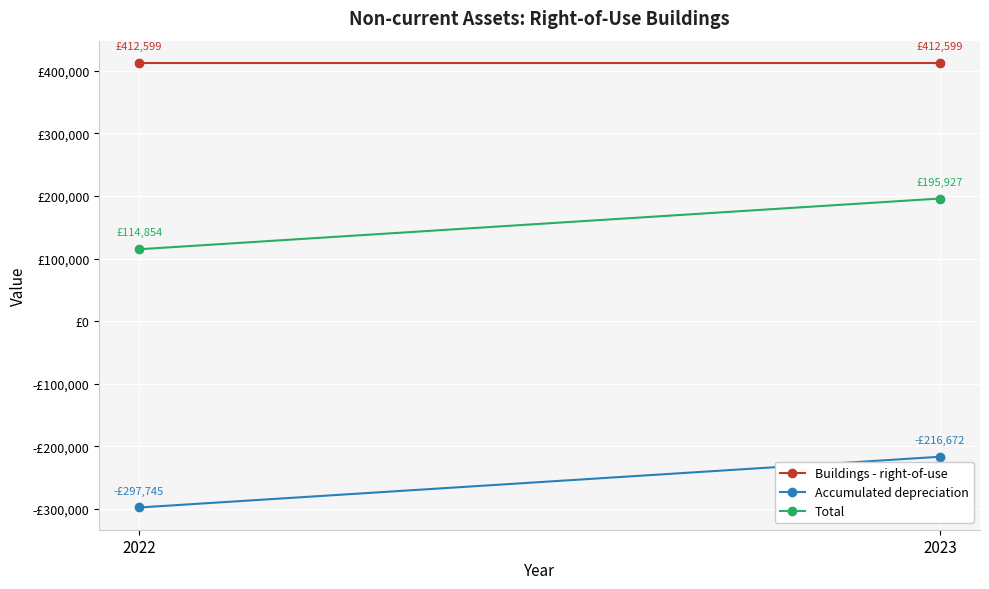

Count the number of data series in this chart.

3